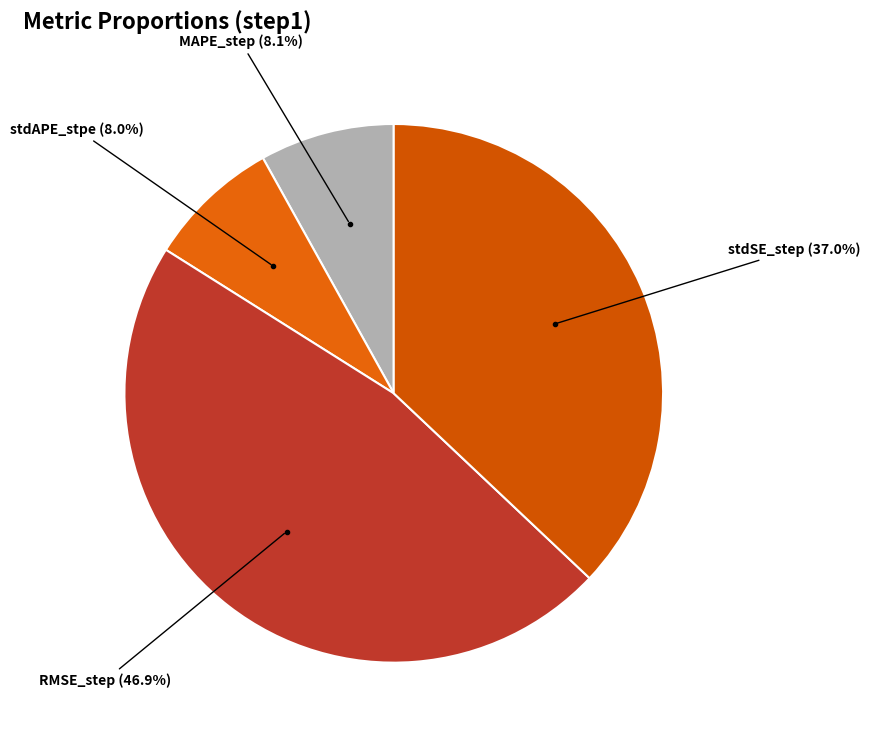

Which category has the biggest portion of the pie?

RMSE_step